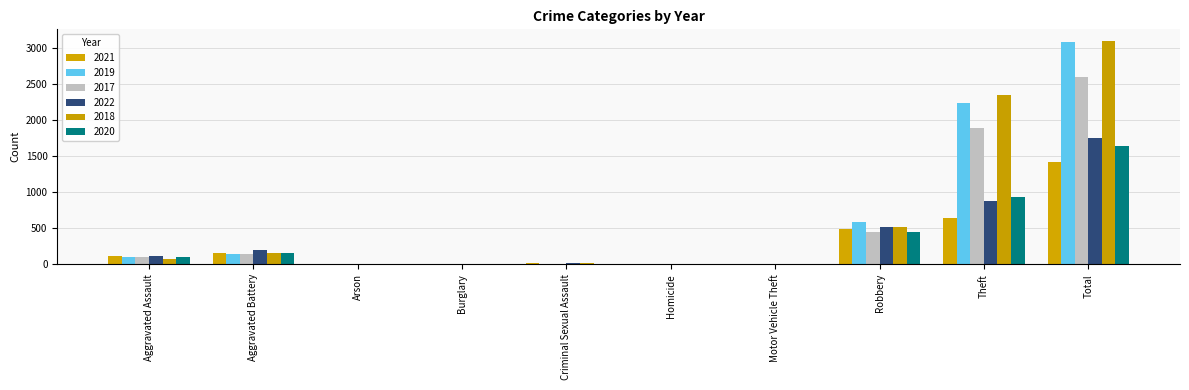

The value of 2022 at Motor Vehicle Theft is 3. True or false?

False